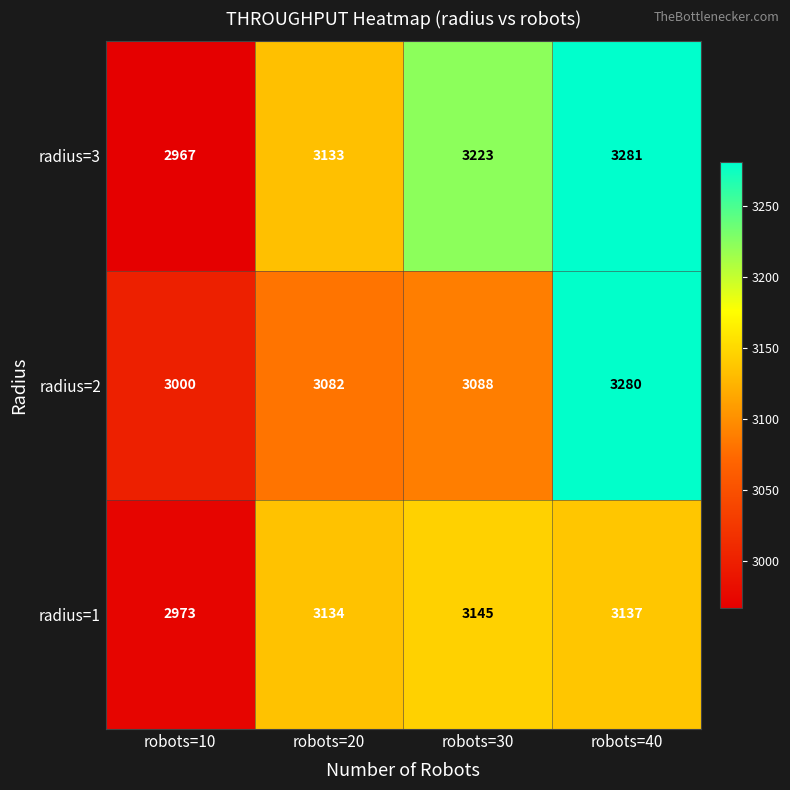

Where is radius=2 nearest to the value 3140?

robots=30